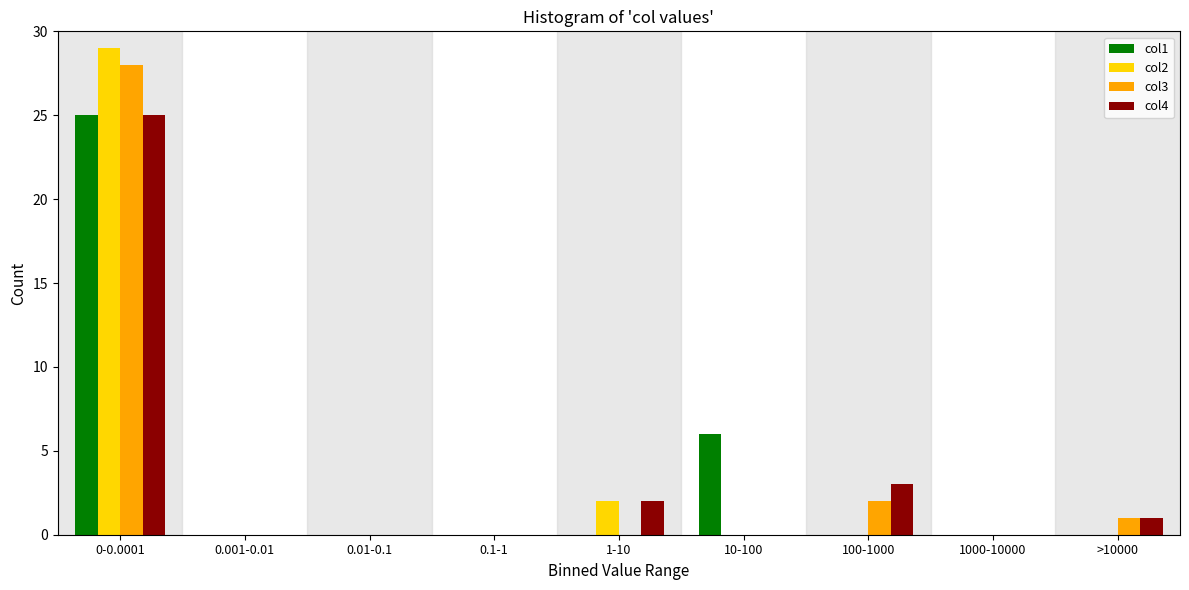

What is the greatest value displayed?

29